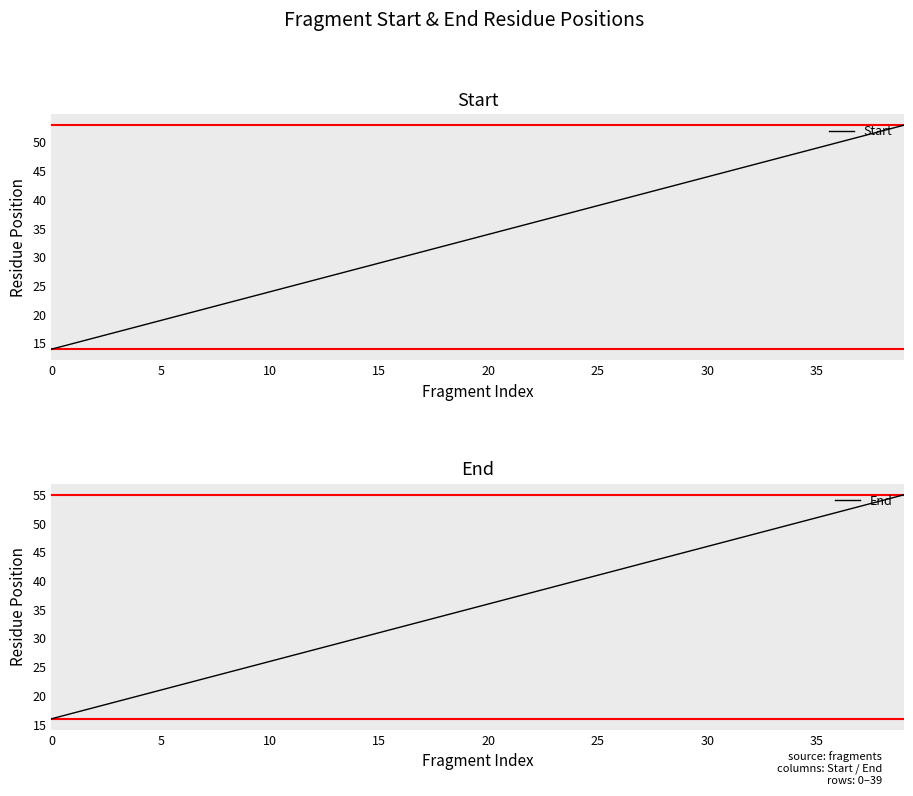

What are all the series names shown in the legend?

Start, End